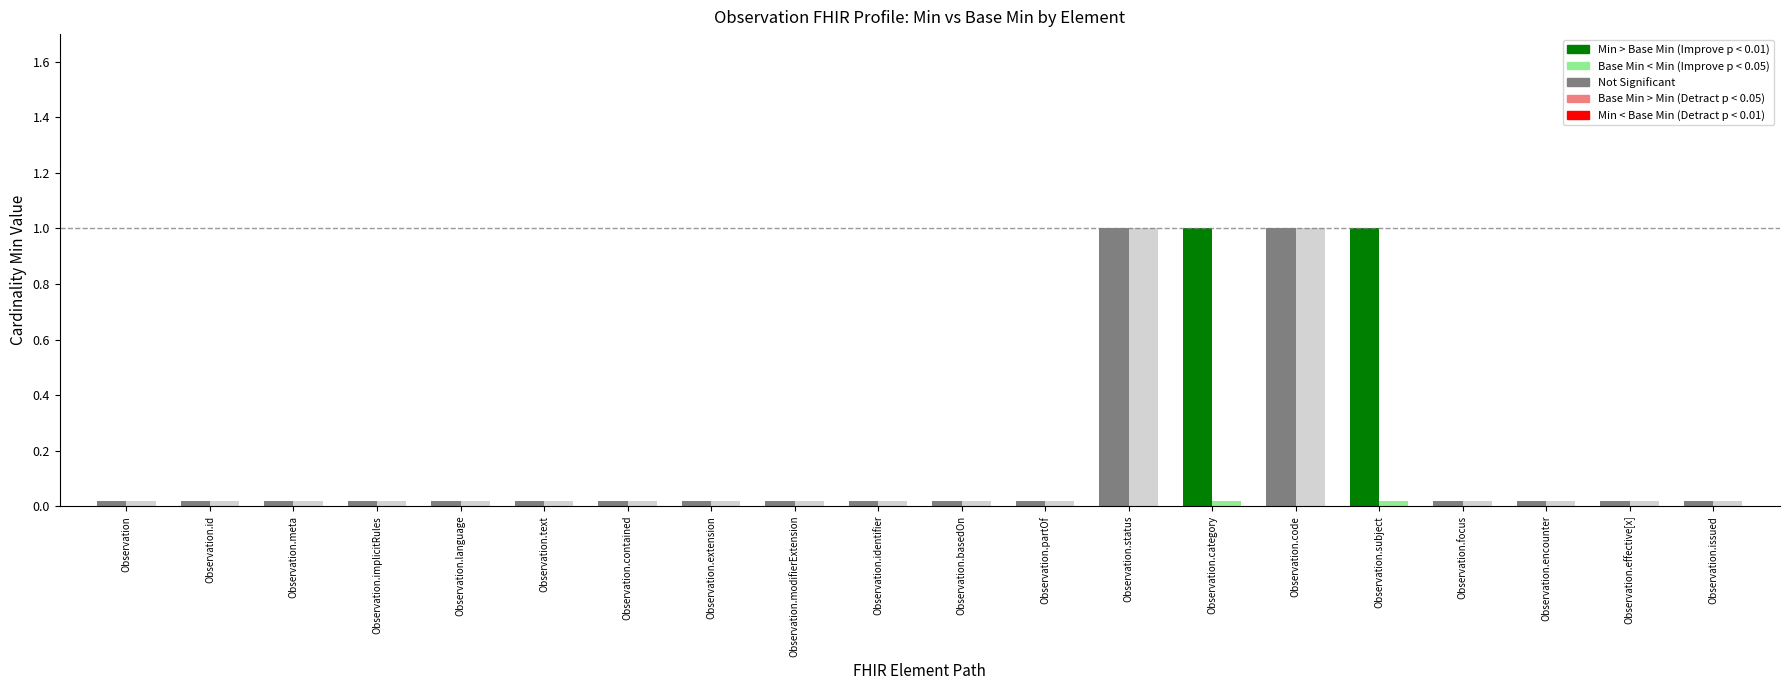

Which series has the largest total across all categories?

Min